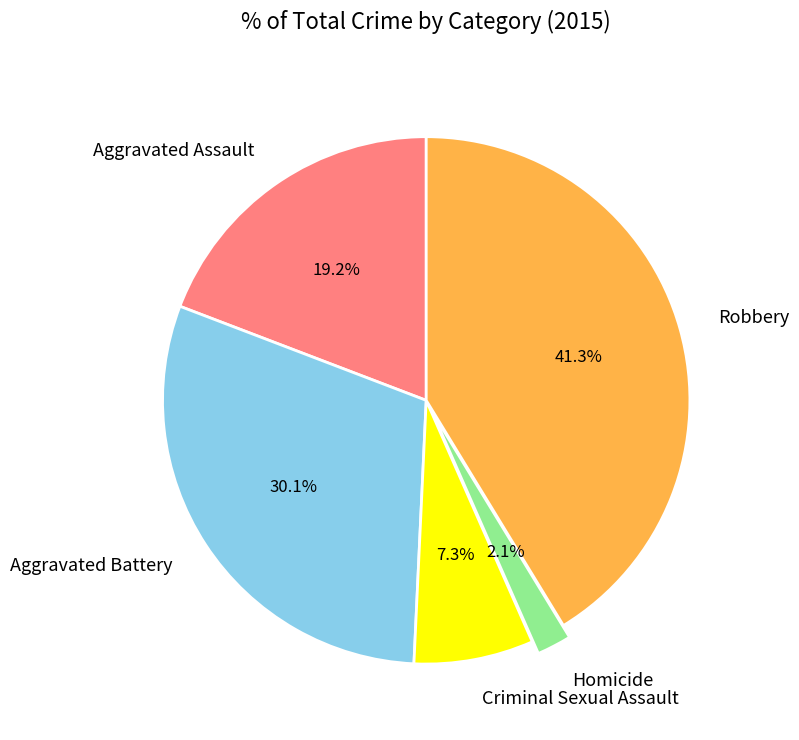

Which has a higher value, Robbery or Criminal Sexual Assault?

Robbery